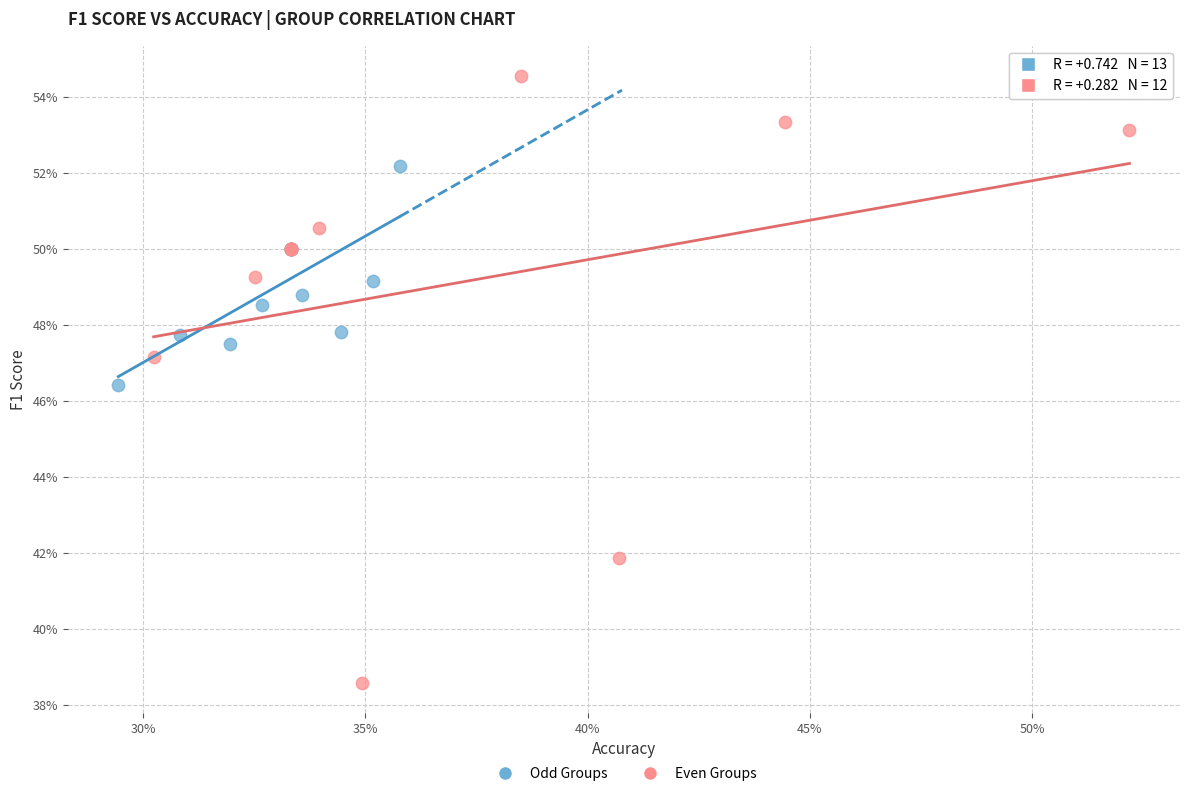

Which series contains the lowest Y value?

Even Groups